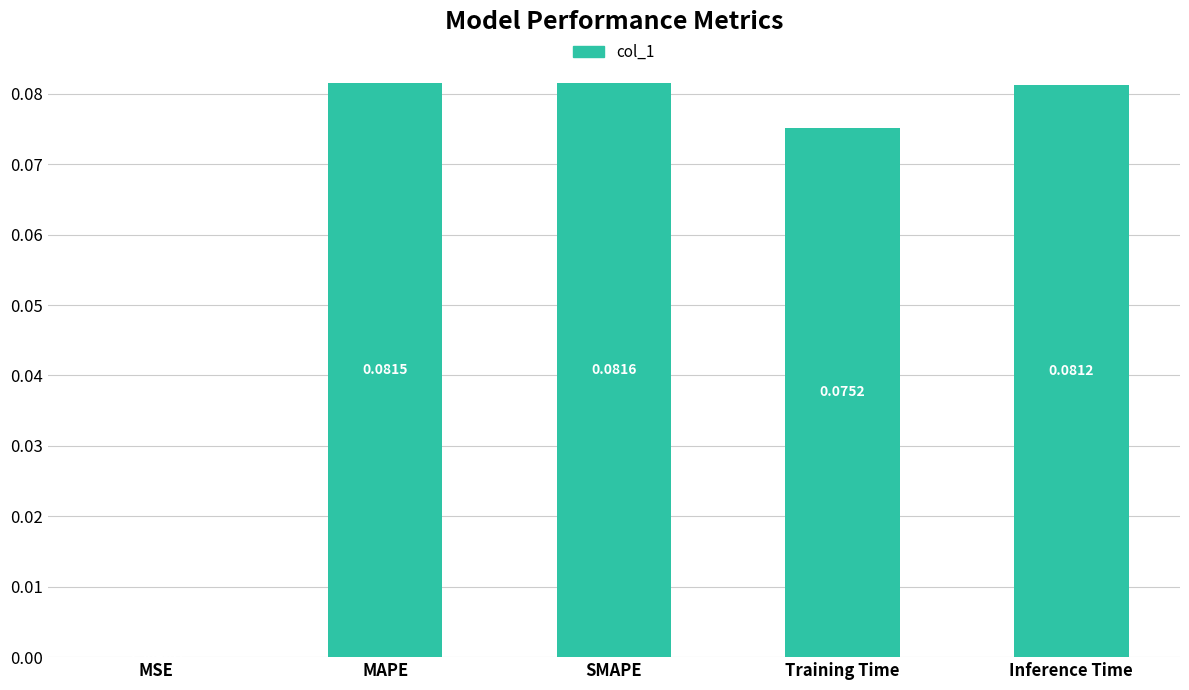

Where is the data nearest to the value 0?

MSE